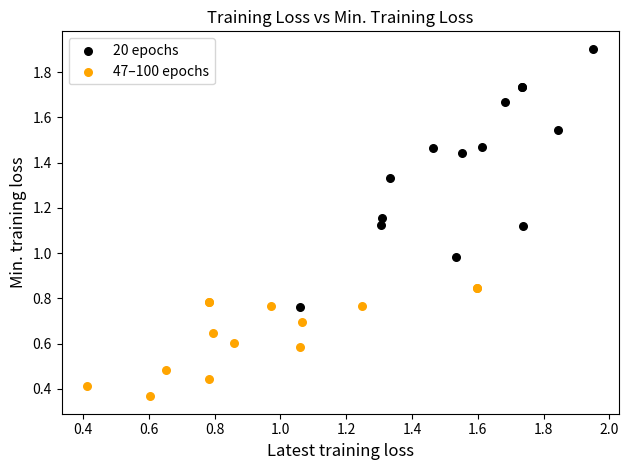

Which series reaches the maximum Y coordinate?

20 epochs